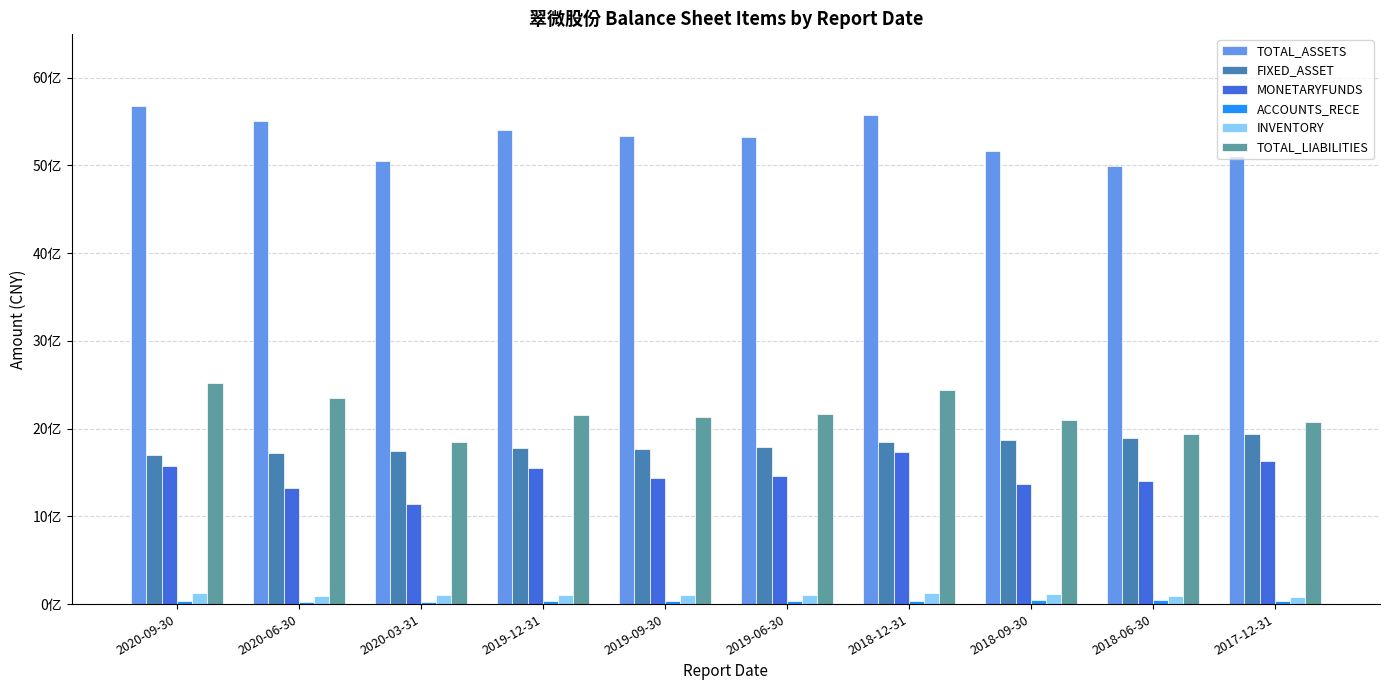

Are the bars horizontal?

No